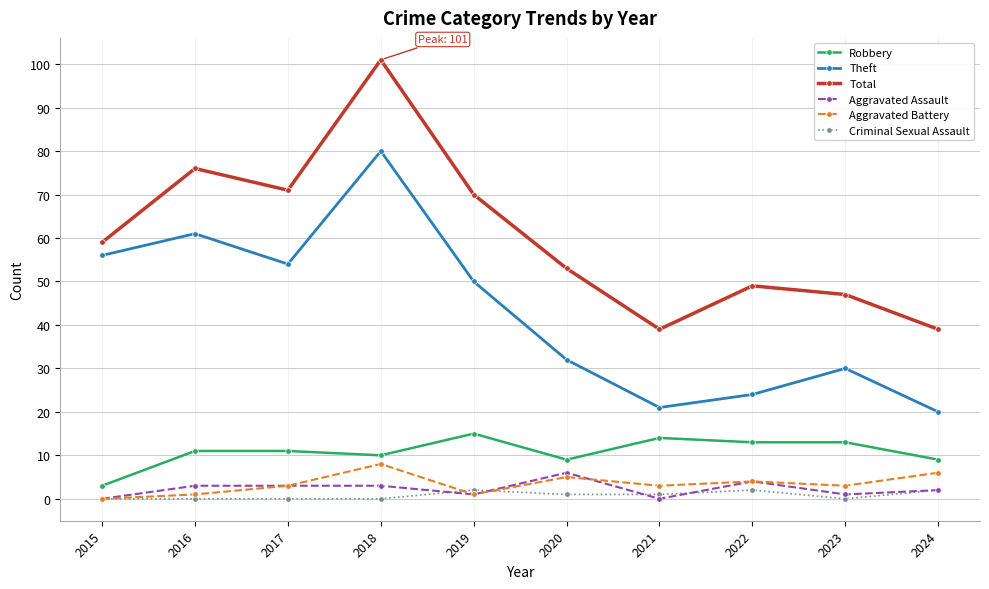

What is the value of the Robbery point at the 8th from the left?

13